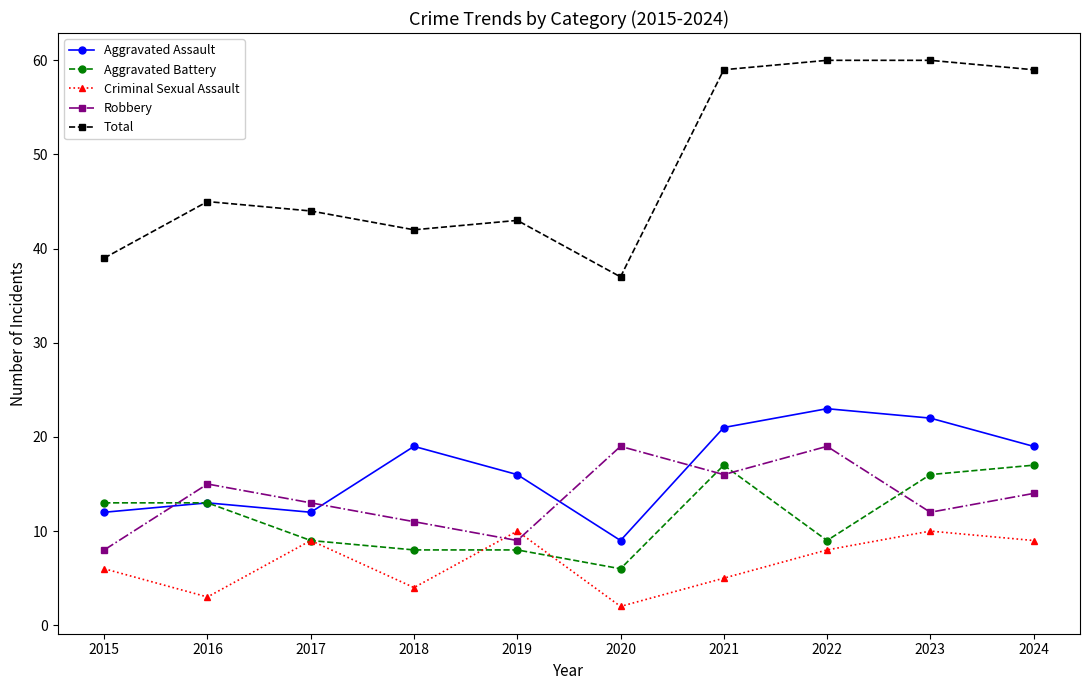

Reading right to left, transcribe all the data shown in this chart.

Aggravated Assault: 19	22	23	21	9	16	19	12	13	12
Aggravated Battery: 17	16	9	17	6	8	8	9	13	13
Criminal Sexual Assault: 9	10	8	5	2	10	4	9	3	6
Robbery: 14	12	19	16	19	9	11	13	15	8
Total: 59	60	60	59	37	43	42	44	45	39